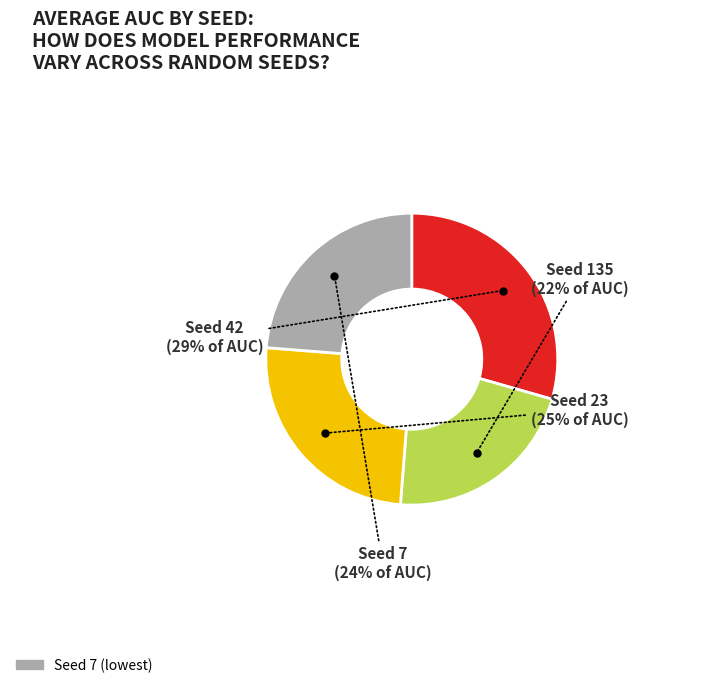

To the nearest percent, what is the average slice percentage?

25%